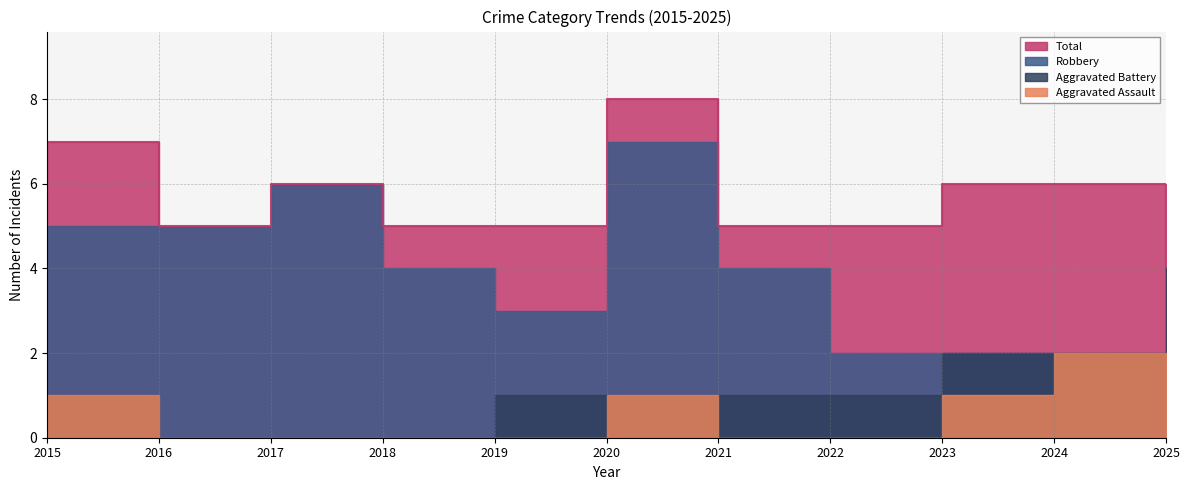

Is it true that Total equals 1 at 2025?

False